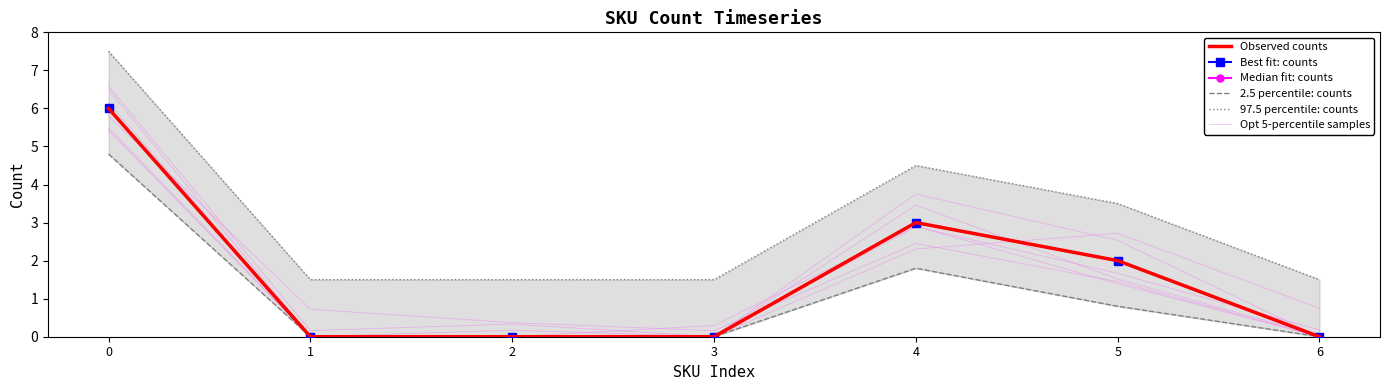

Which series has the largest total across all categories?

97.5 percentile: counts